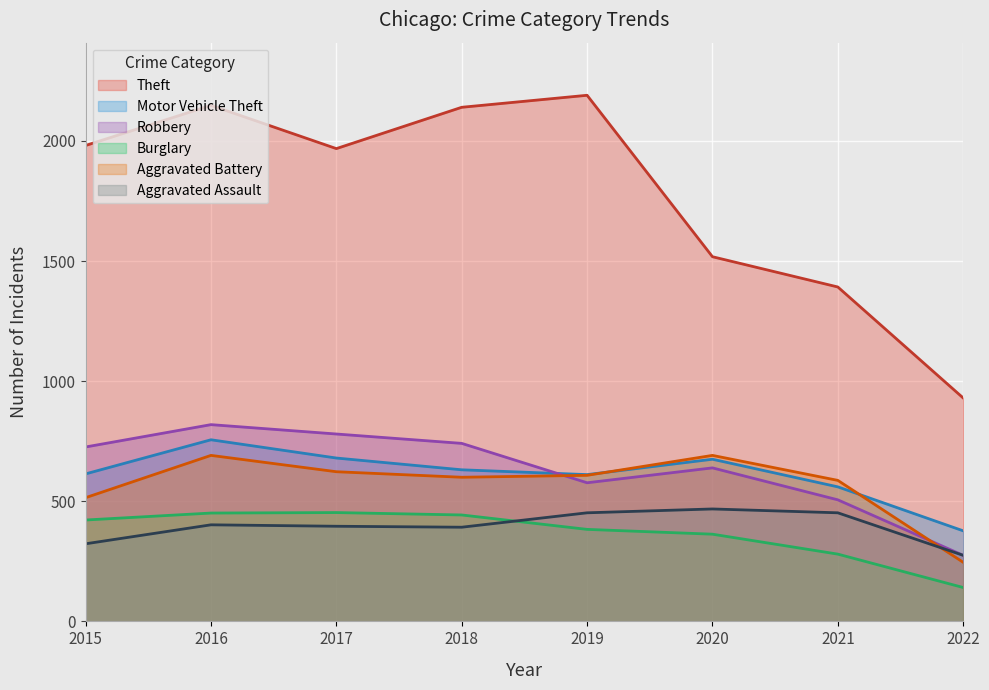

True or false: Aggravated Assault and Motor Vehicle Theft cross at least once.

False